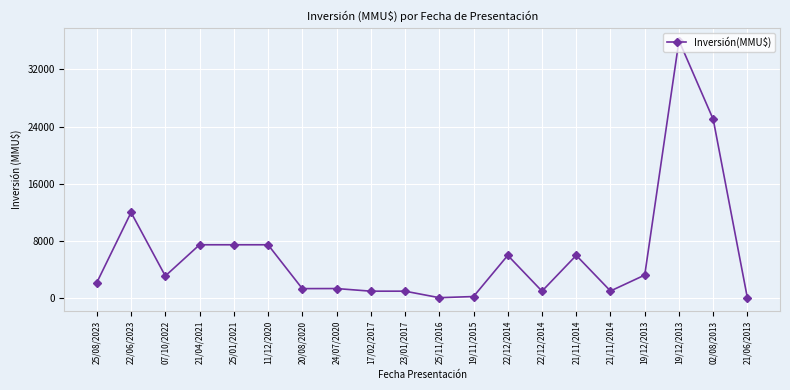

Count the number of data series in this chart.

1